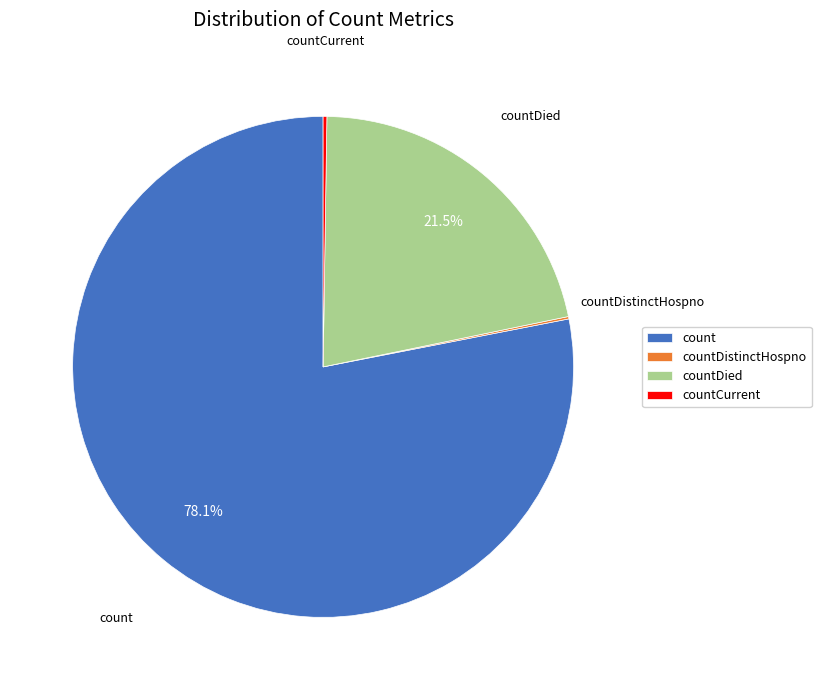

What is the ratio of the value at count to the value at countDied?

3.6